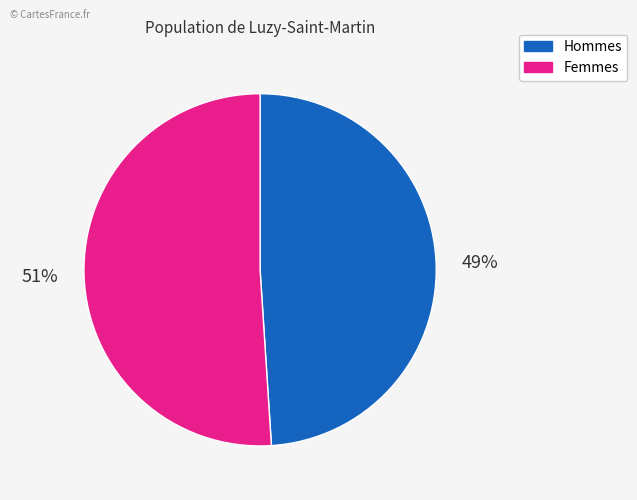

Is there a majority slice in this chart?

Yes